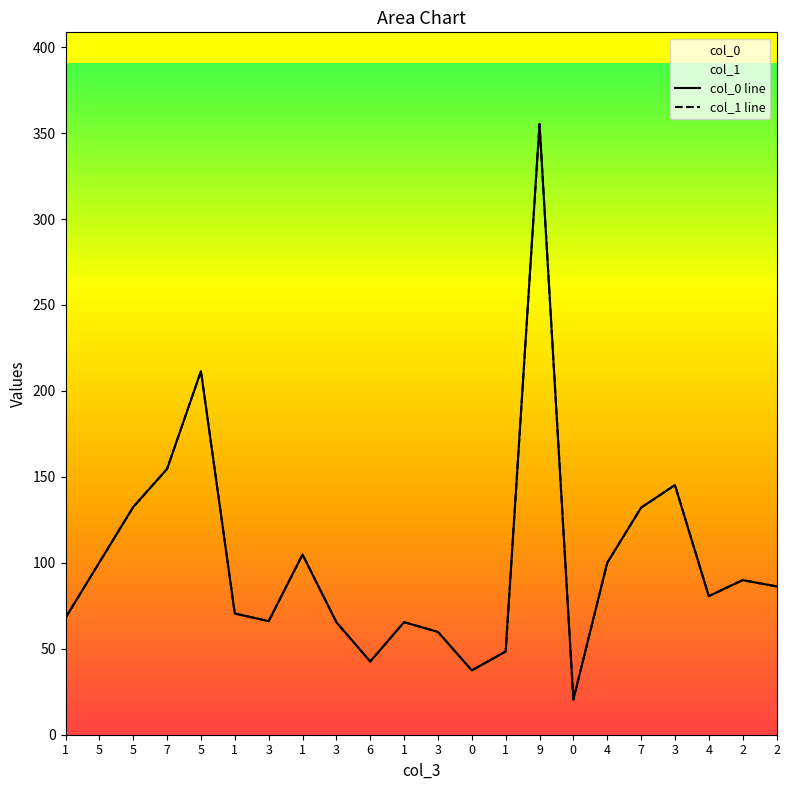

How many data points in col_0 line are less than 86?

11